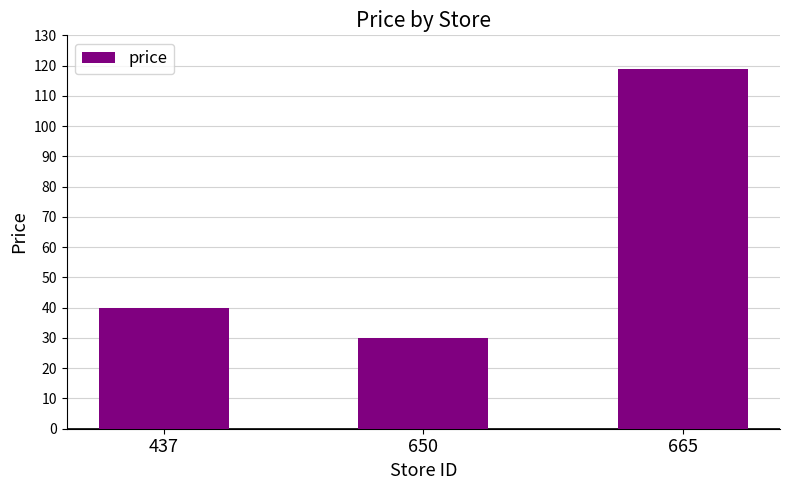

Rank the categories by value from lowest to highest.

650, 437, 665